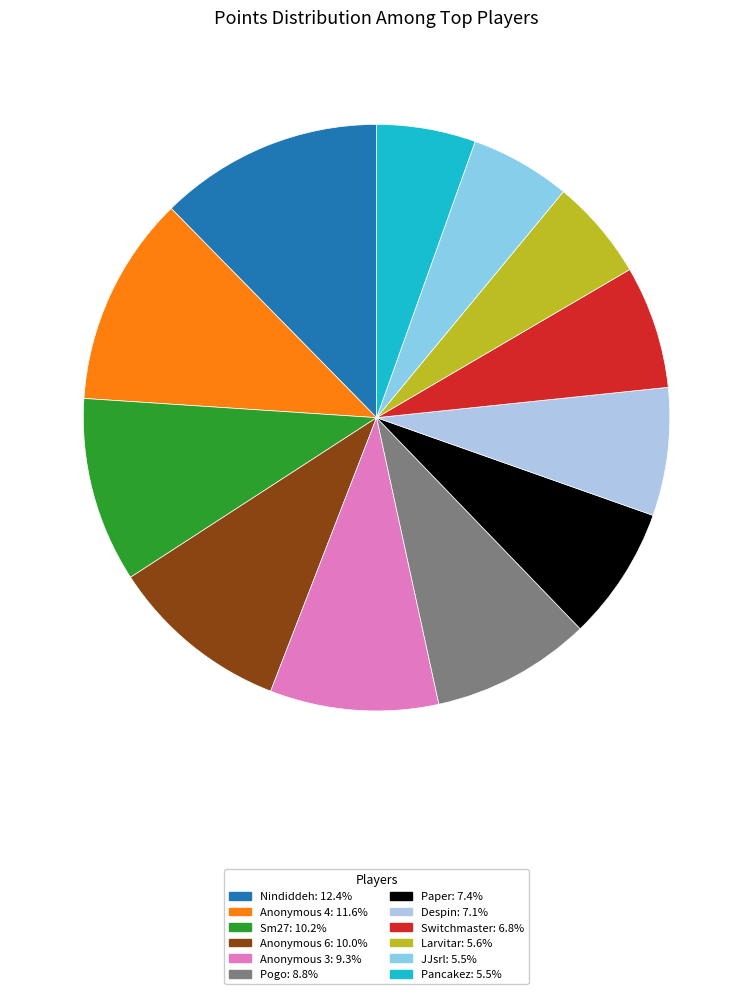

Which slice is the smallest?

Pancakez